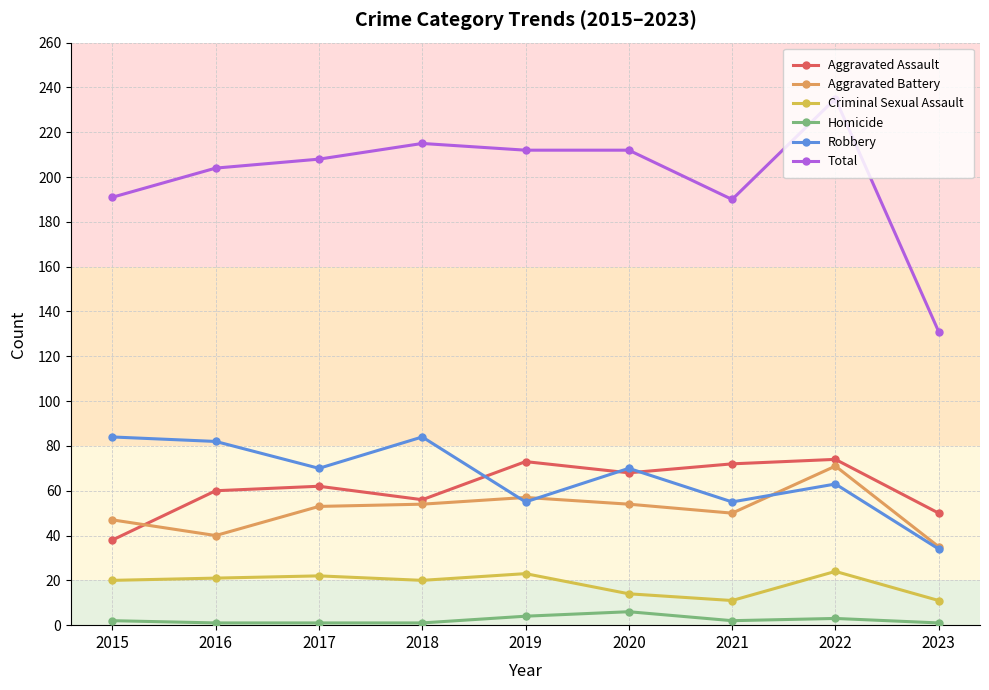

Is it true that Criminal Sexual Assault equals 24 at 2022?

True